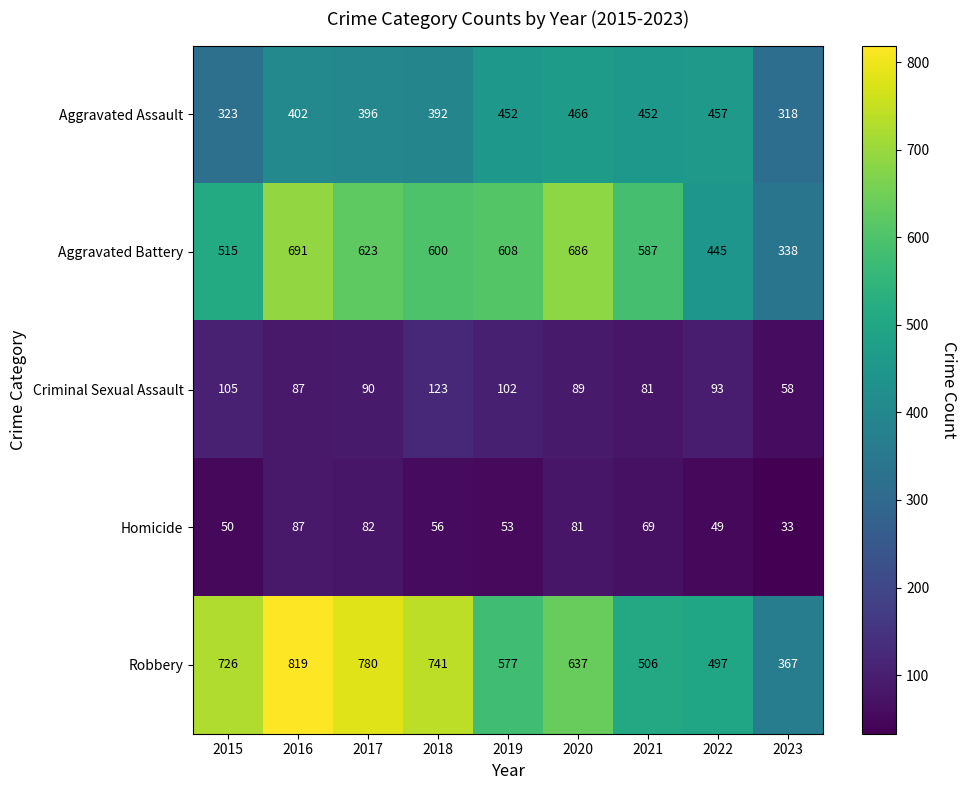

What is the difference between the Homicide values at 2023 and 2020?

48